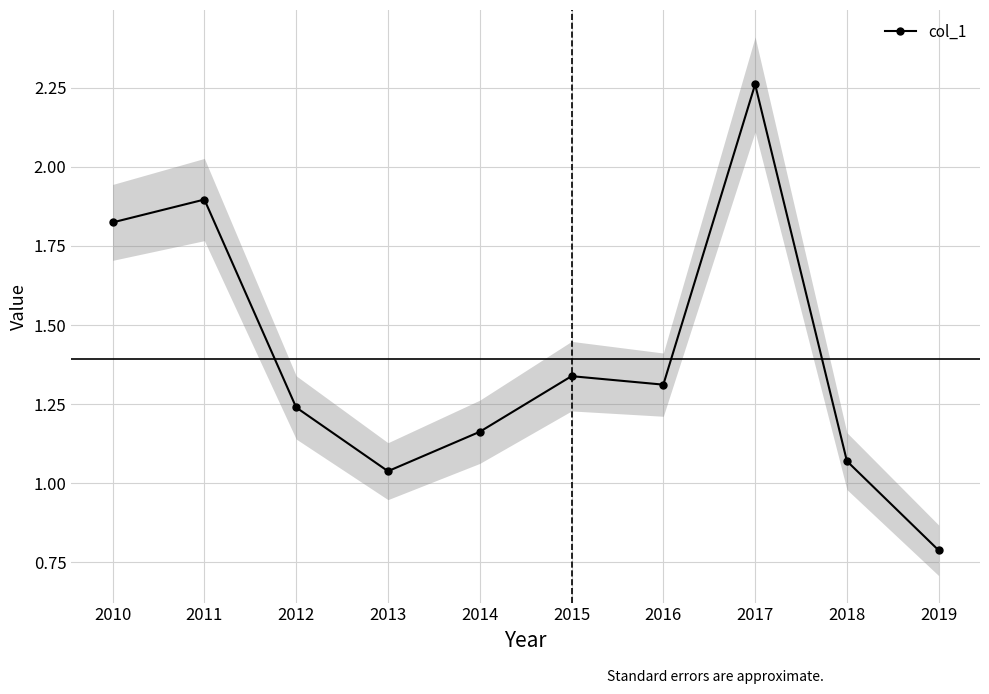

List the labels in order of value, smallest first.

2019, 2013, 2018, 2014, 2012, 2016, 2015, 2010, 2011, 2017